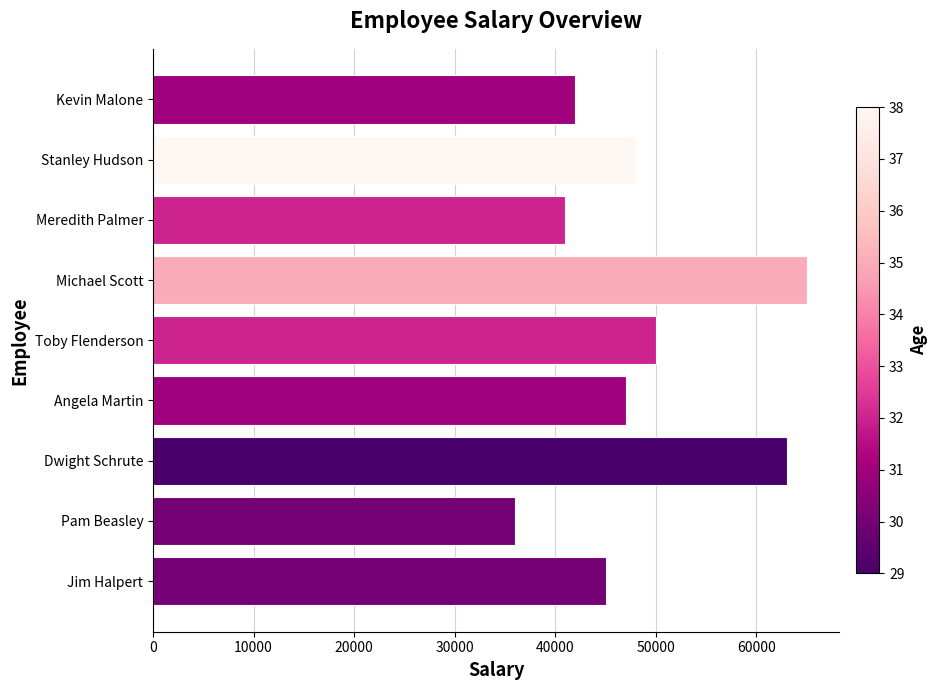

True or false: the data shows 47000 at Angela Martin.

True